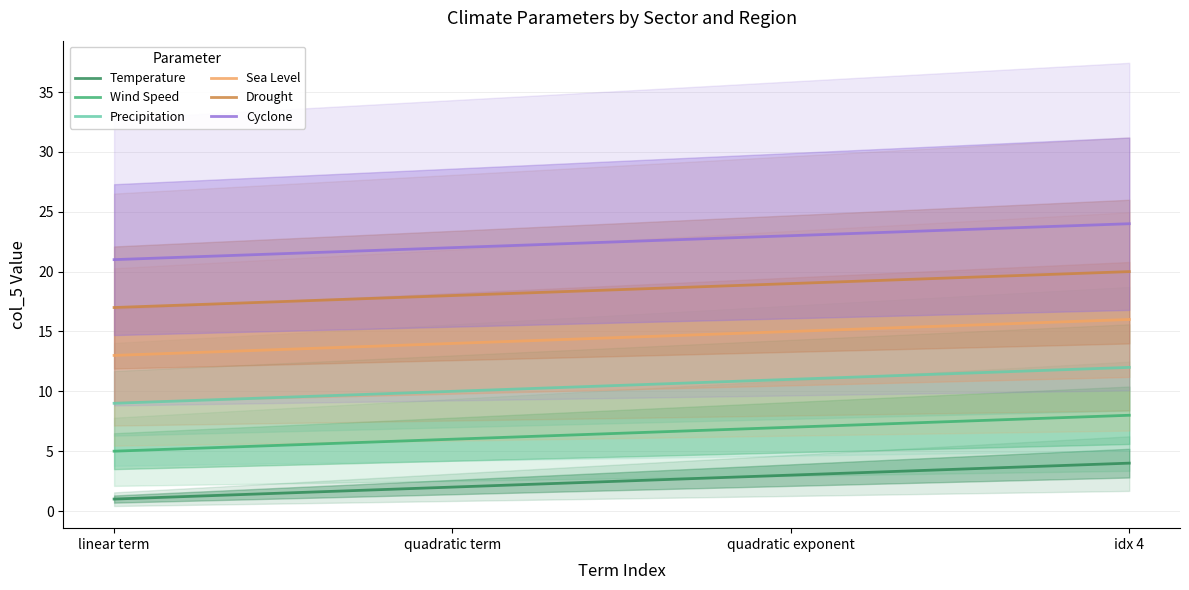

Reading left to right, extract all data points from this chart.

Temperature: 1	2	3	4
Wind Speed: 5	6	7	8
Precipitation: 9	10	11	12
Sea Level: 13	14	15	16
Drought: 17	18	19	20
Cyclone: 21	22	23	24